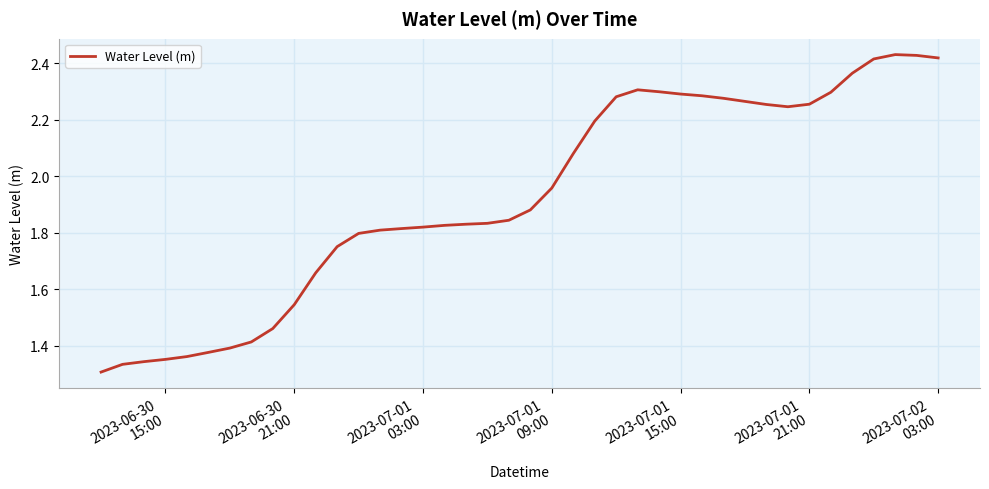

What is the difference between the maximum and minimum values?

1.1